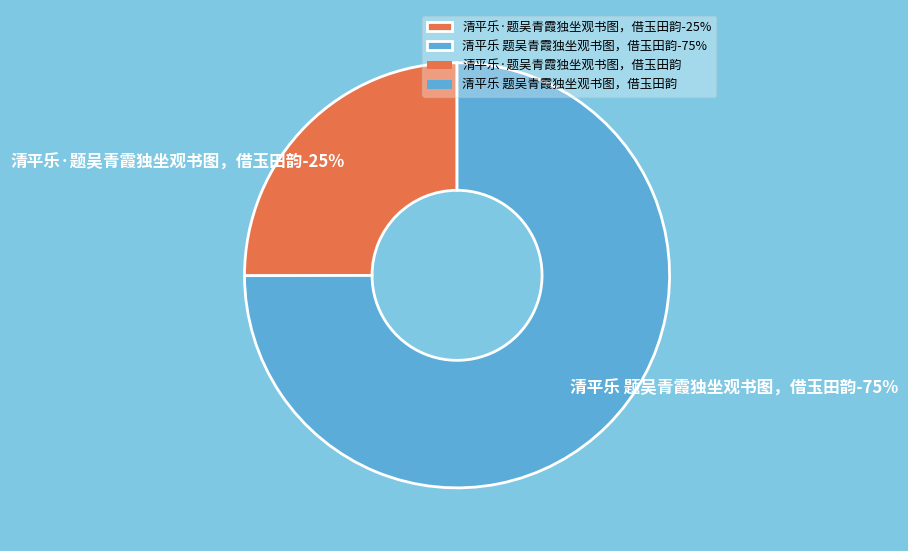

How many segments does this pie chart have?

2